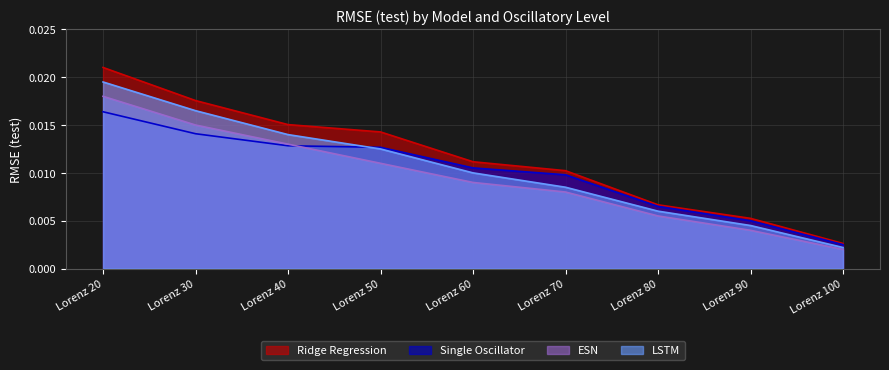

List the series in order of their peak value, lowest first.

Single Oscillator, ESN, LSTM, Ridge Regression